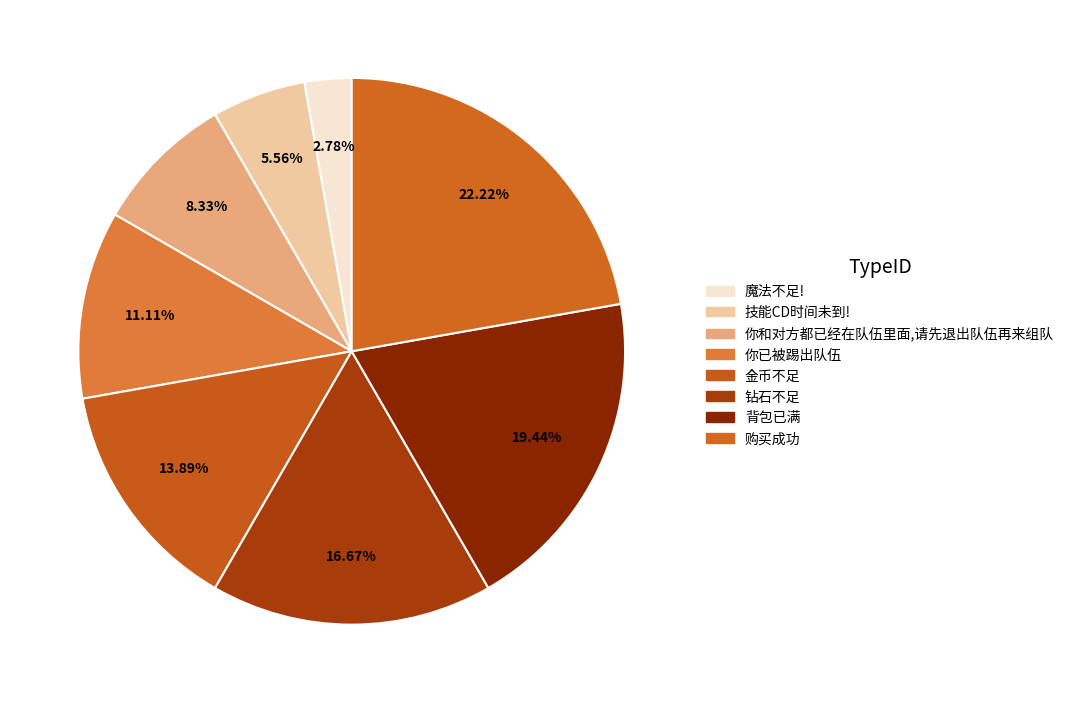

Approximately how many times larger is the value at 你已被踢出队伍 compared to 魔法不足!?

4.0